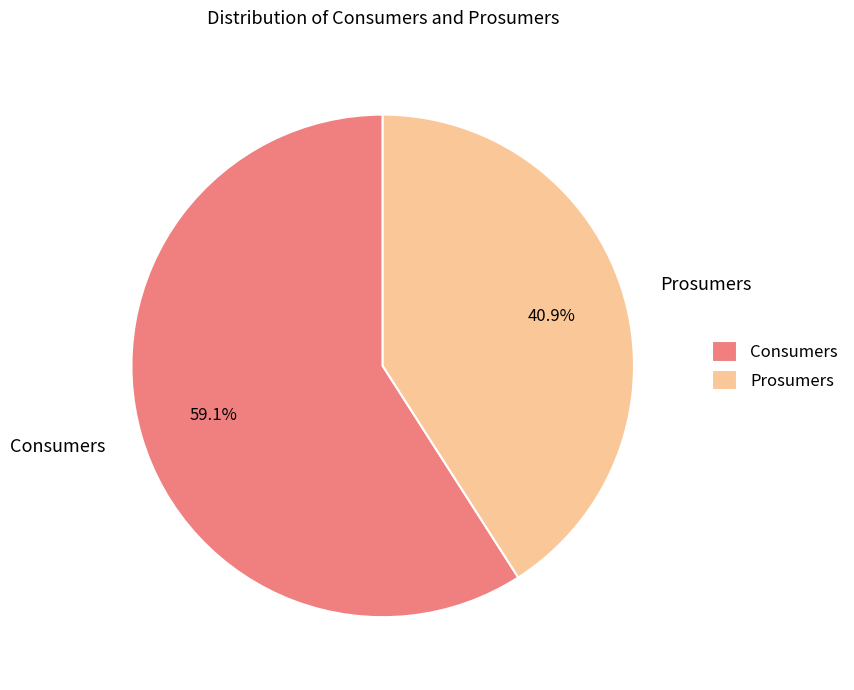

Which has a higher value, Consumers or Prosumers?

Consumers